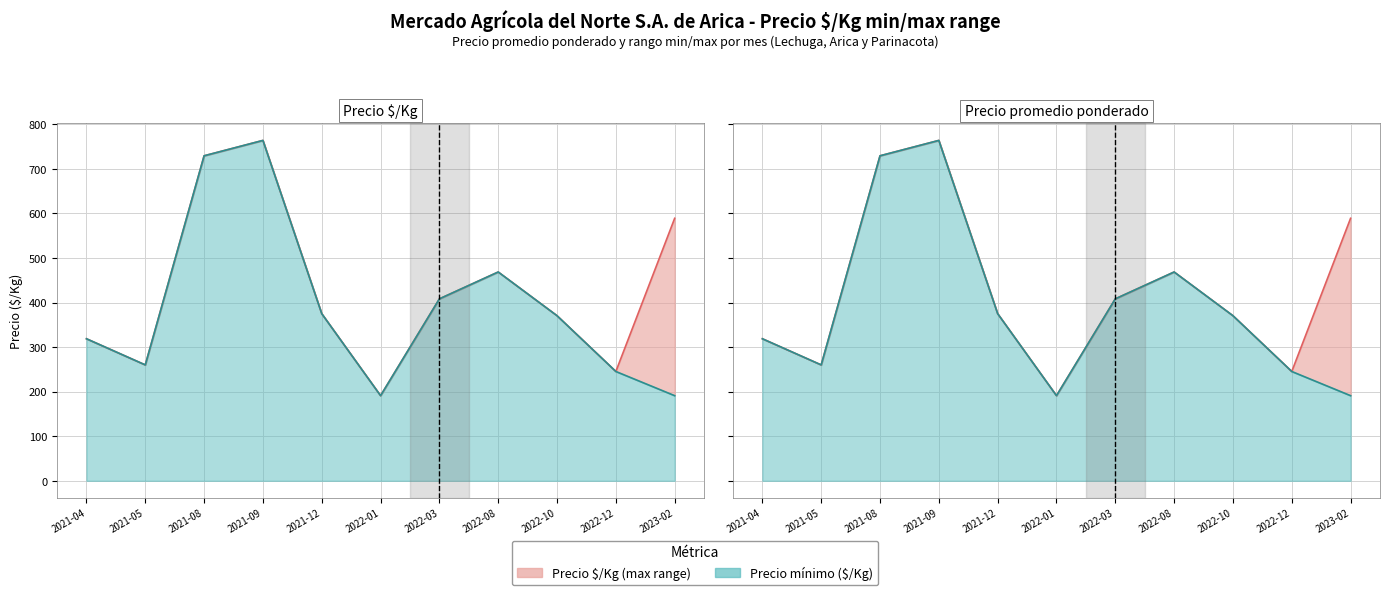

In Precio promedio ponderado, how many points are higher than both neighbors (excluding endpoints)?

2